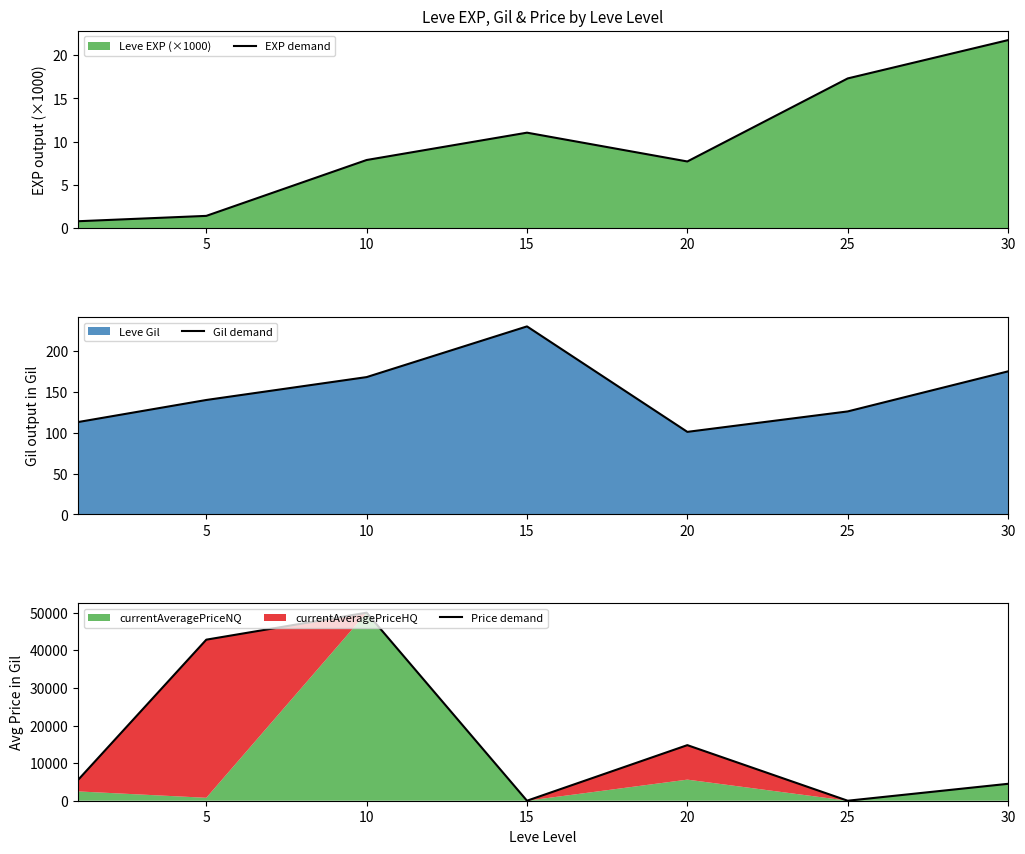

Where is the first local minimum for EXP demand?

20